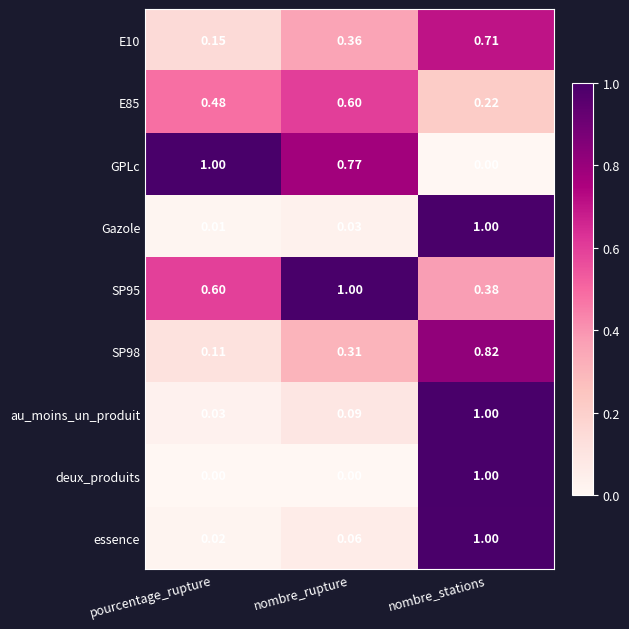

Which series has the largest total across all categories?

SP95